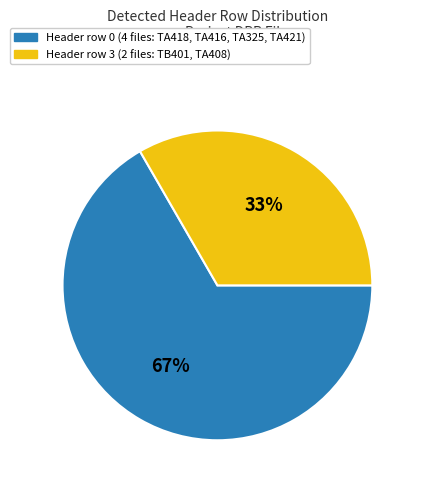

To the nearest percent, what is the average slice percentage?

50%